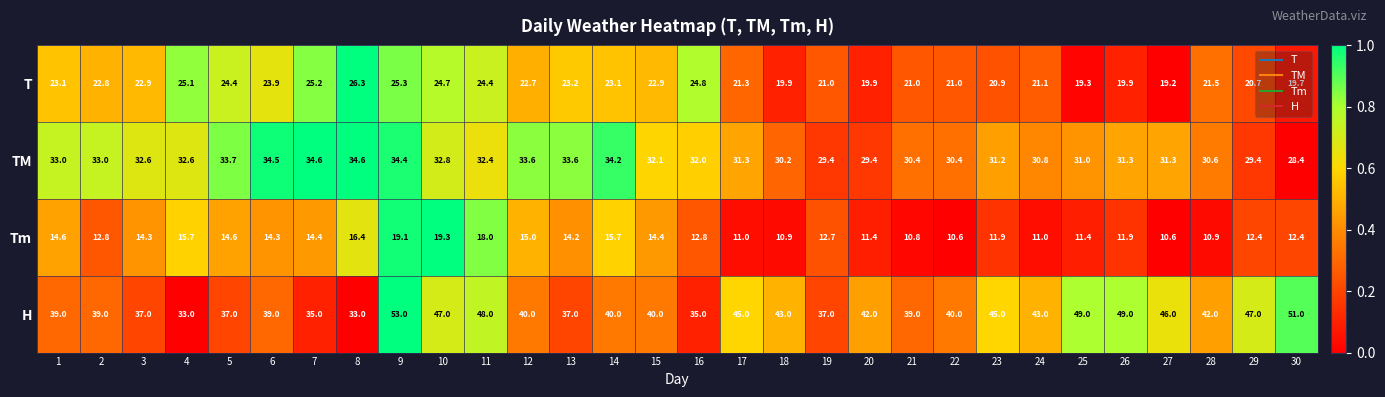

At which category is the sum across all series the highest?

9